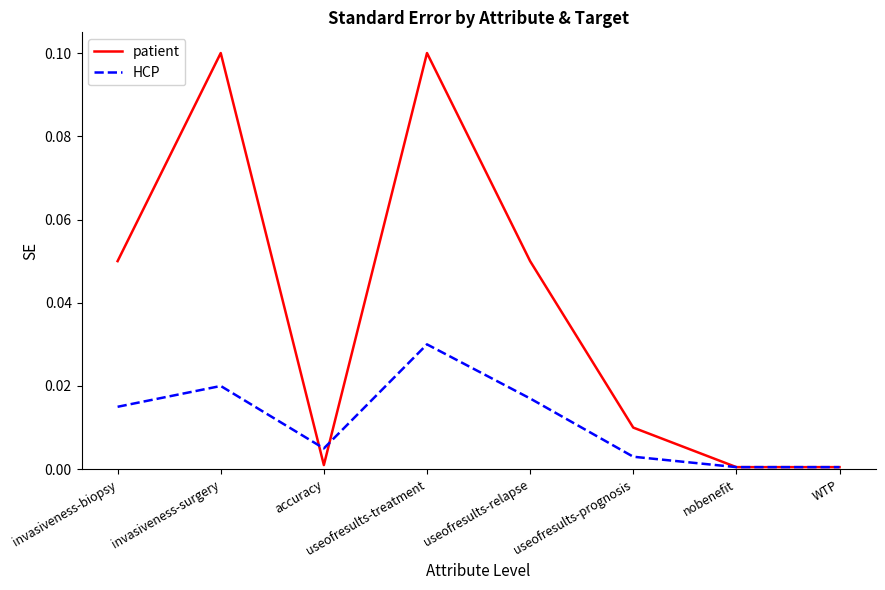

What position from the right is useofresults-relapse?

4